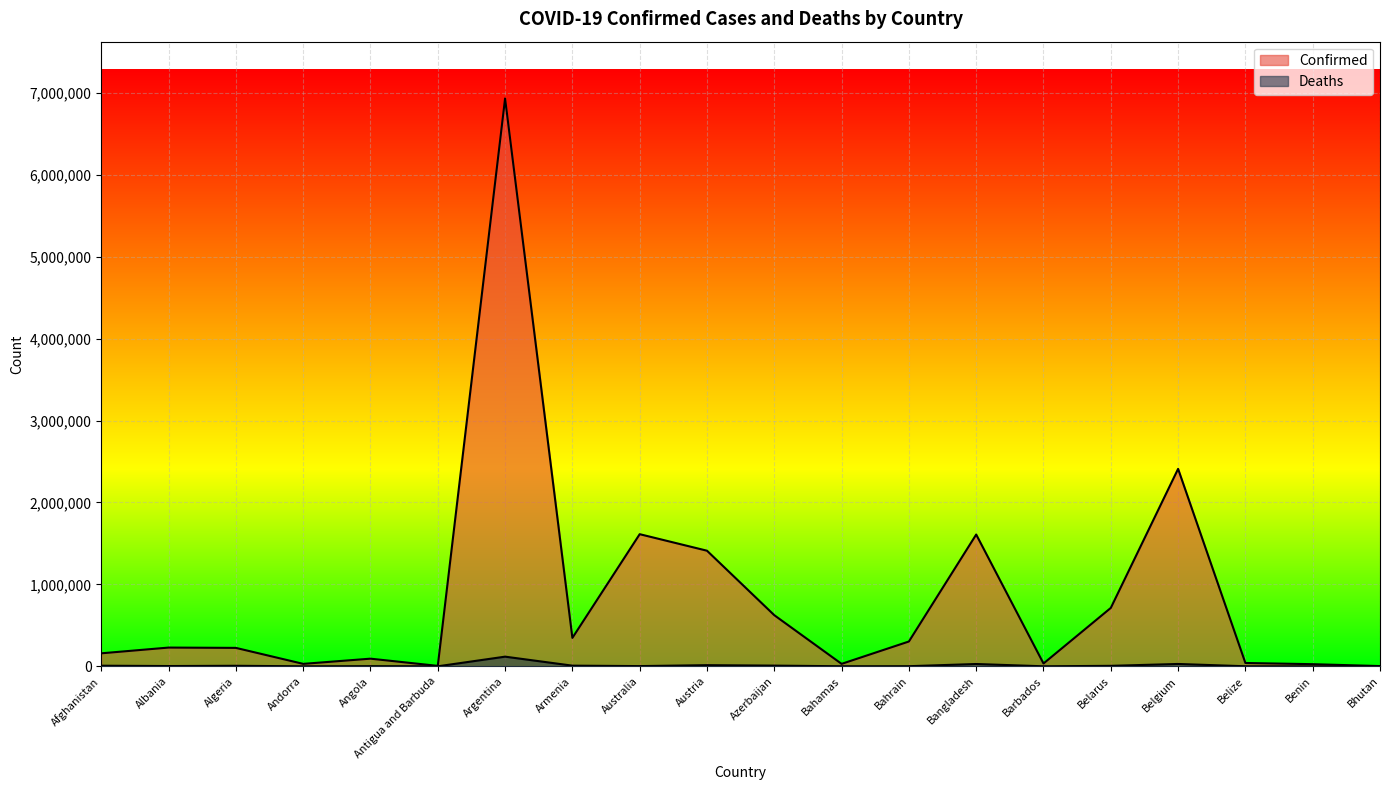

List the series in order of their peak value, lowest first.

Deaths, Confirmed